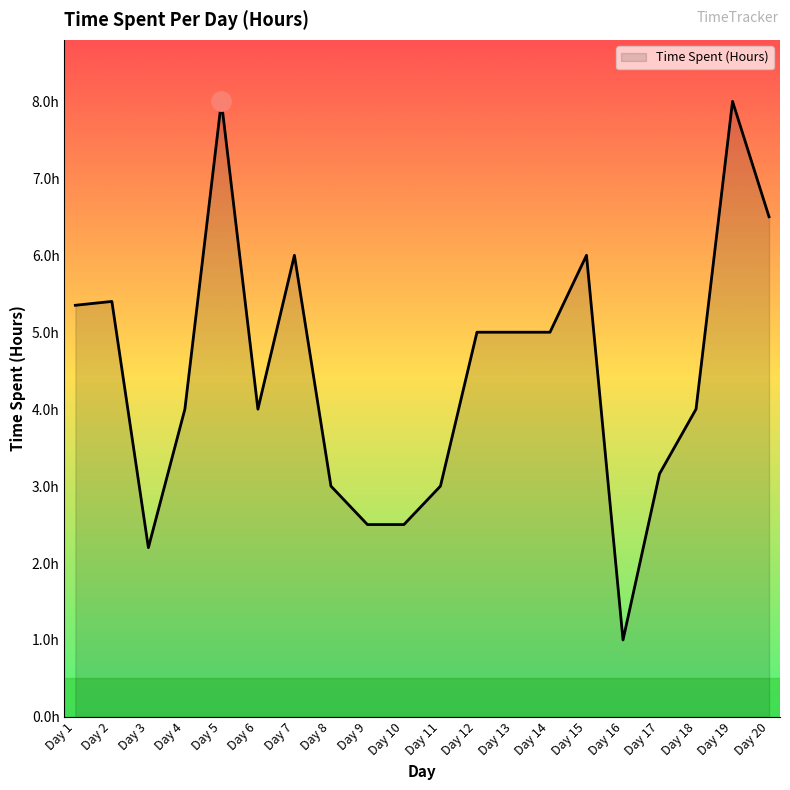

Is this an area chart (filled region under the line)?

Yes